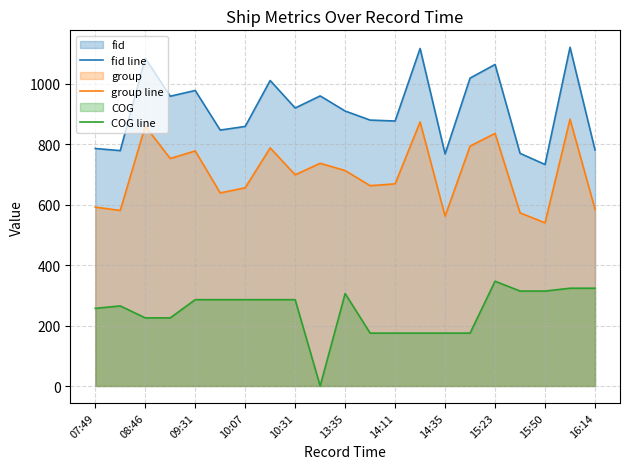

Which series has the largest total across all categories?

fid line